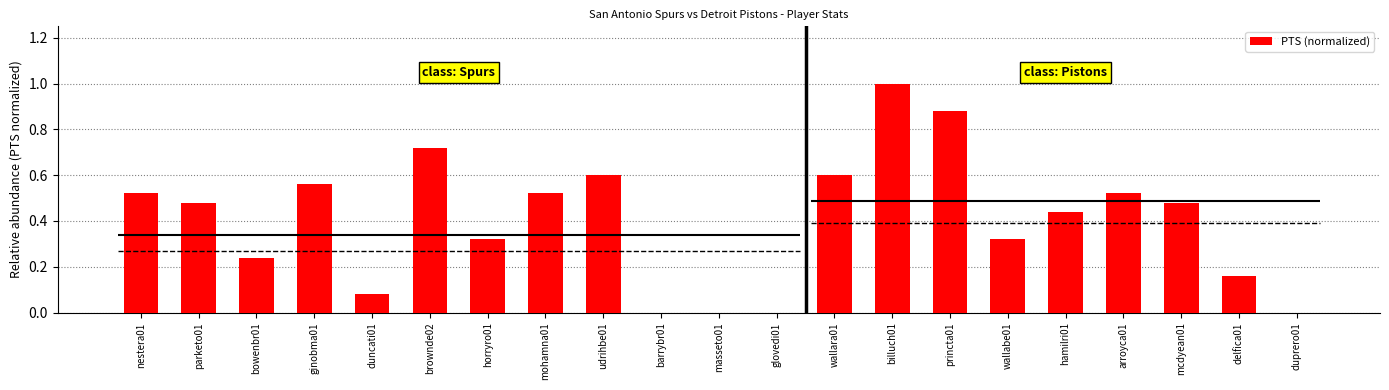

How many values exceed 0?

17